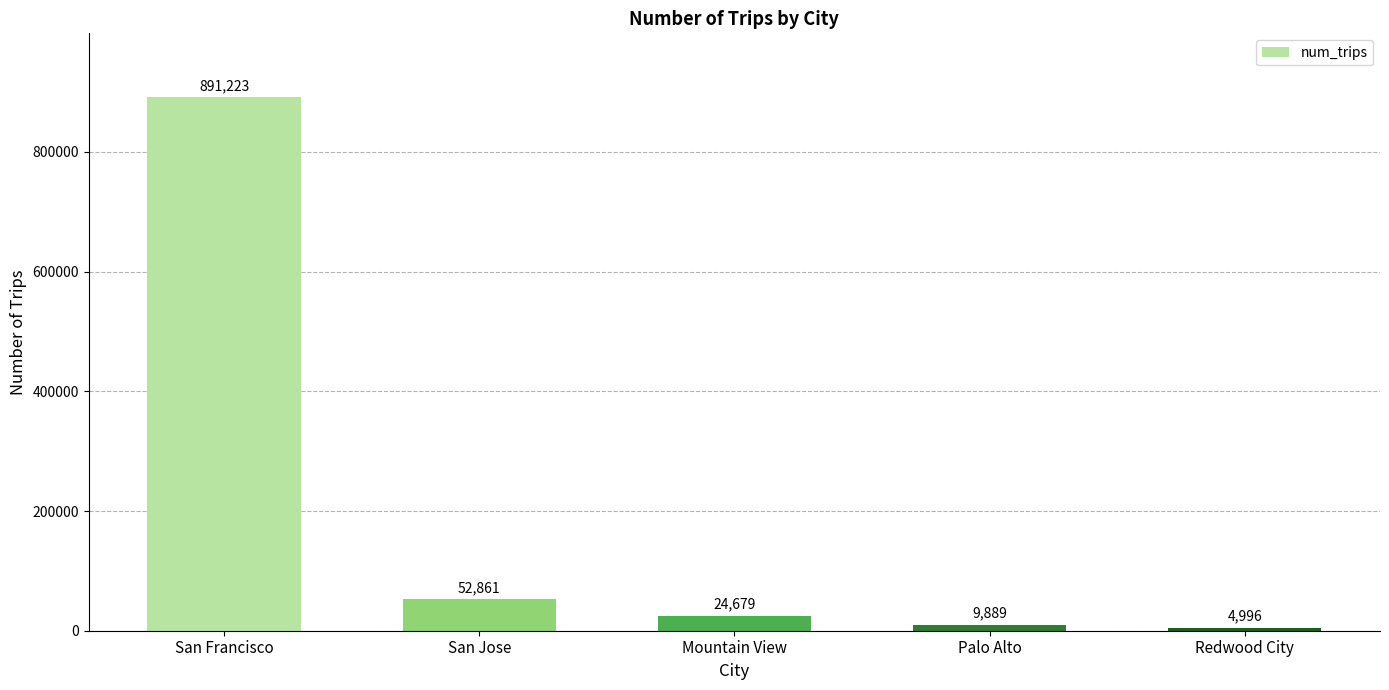

Approximately how many times larger is the value at San Jose compared to Redwood City?

10.6